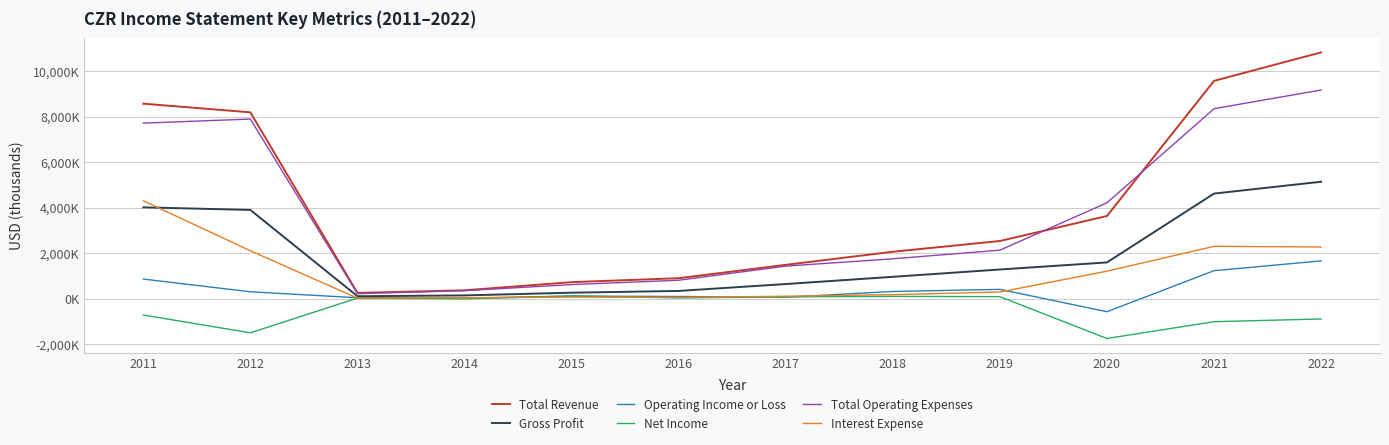

What are all the series names shown in the legend?

Total Revenue, Gross Profit, Operating Income or Loss, Net Income, Total Operating Expenses, Interest Expense